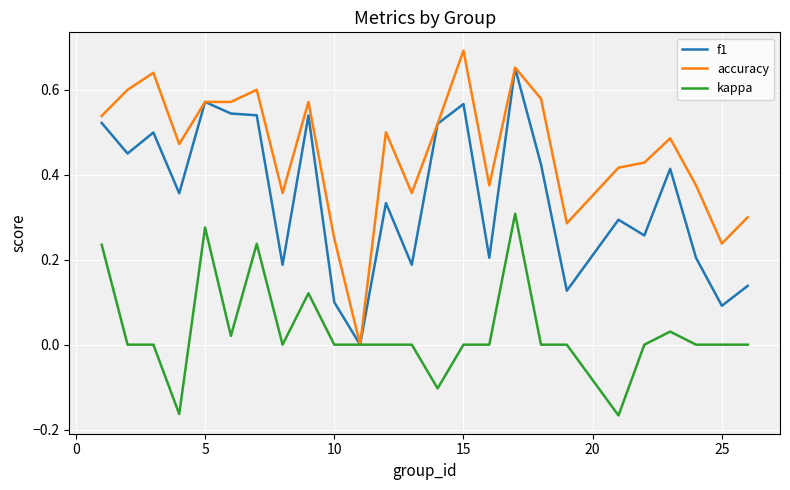

In f1, how many points are lower than both neighbors (excluding endpoints)?

9